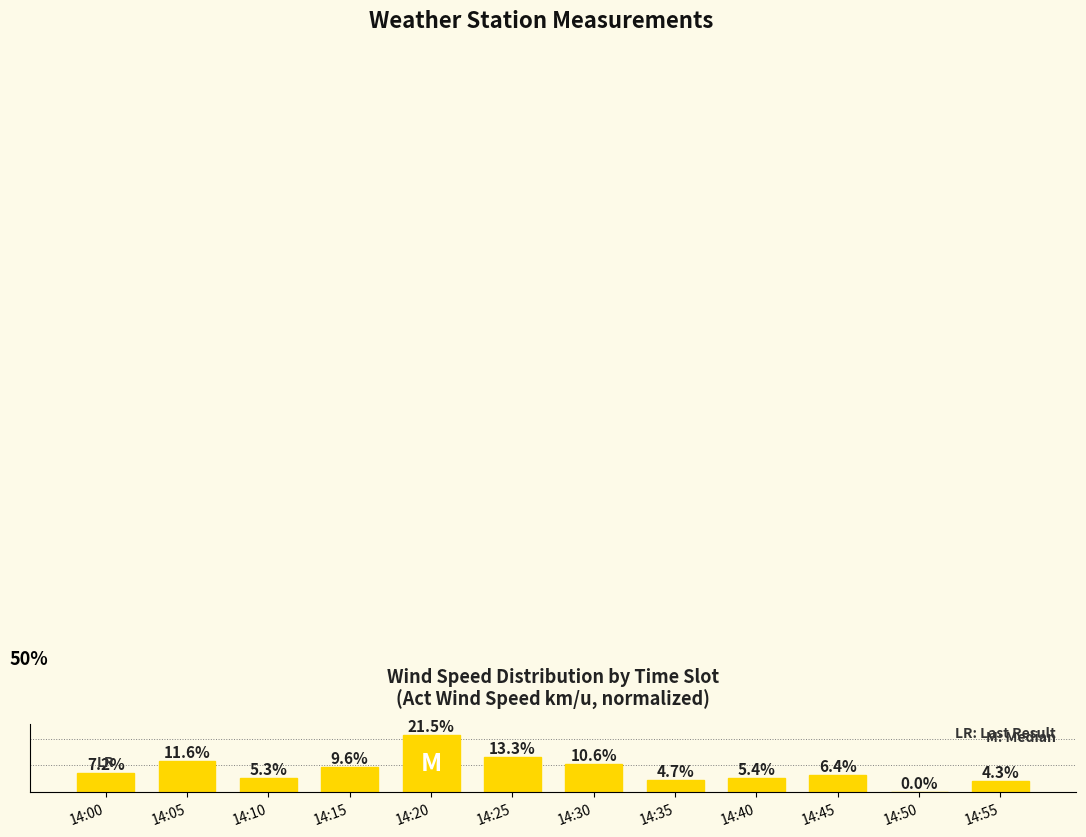

At which category does the chart reach its peak across all series?

14:20